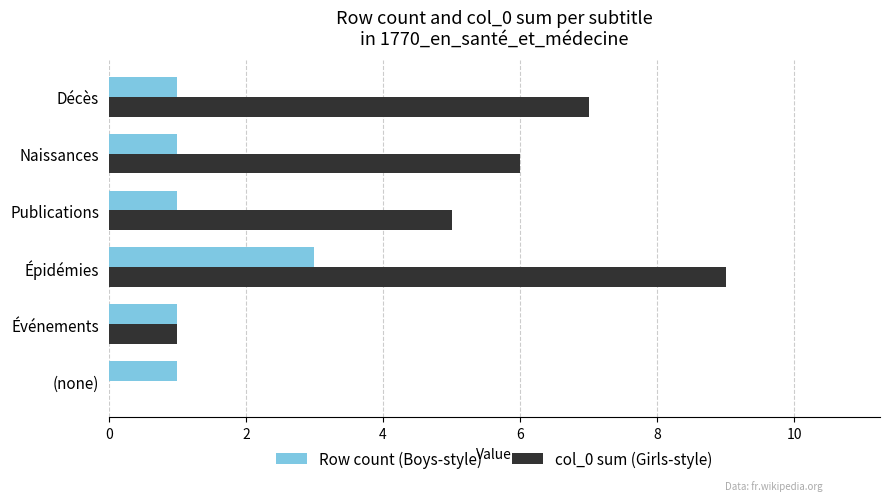

Which series changed the most between Événements and Décès?

col_0 sum (Girls-style)